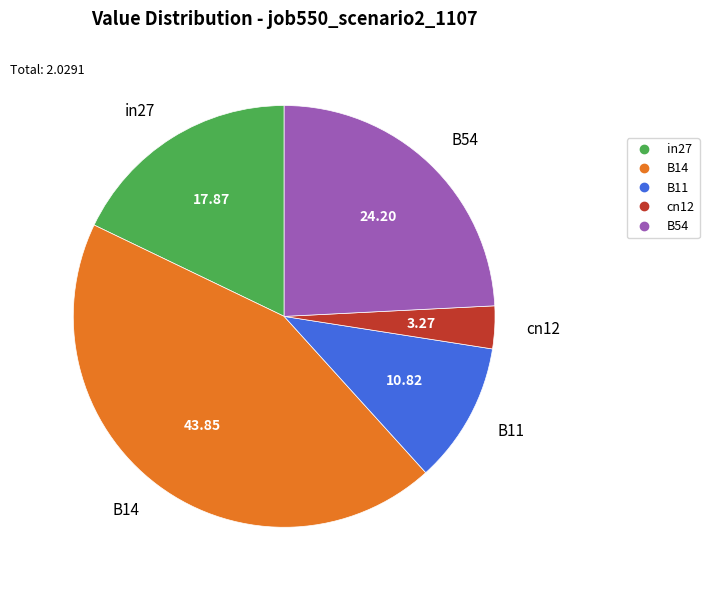

Combined, do B54 and B14 account for over 50%?

Yes